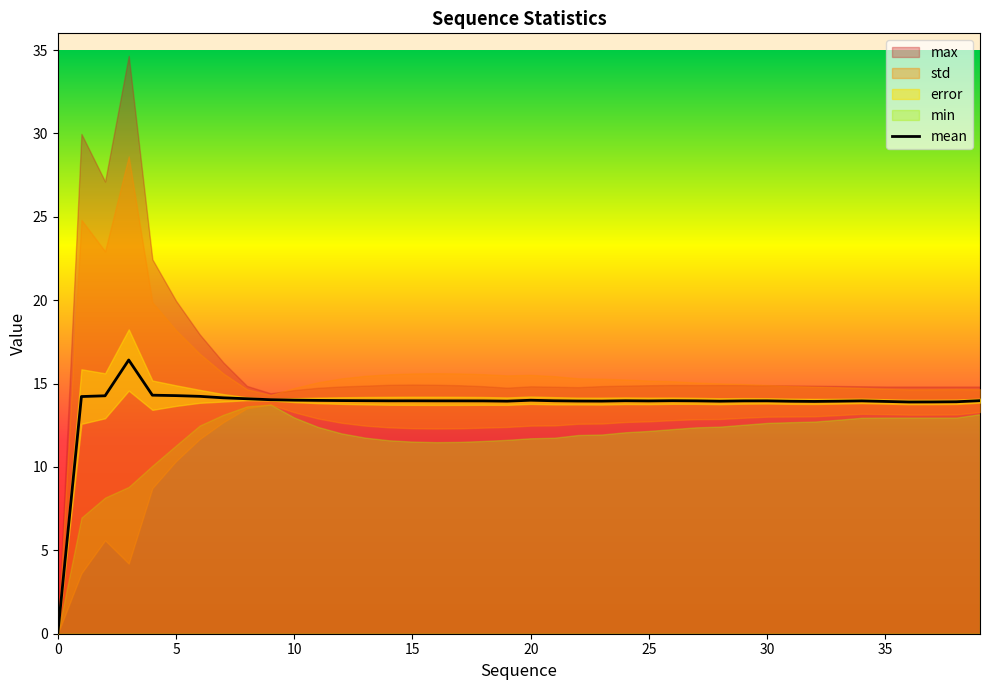

How many interior local valleys (lower than both neighbors) does the data have?

7